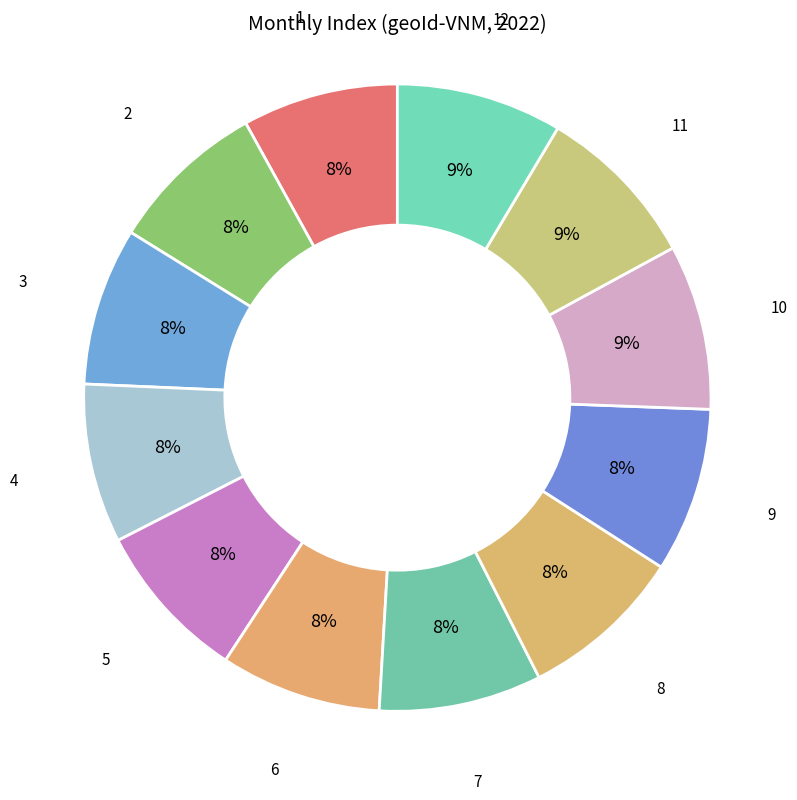

Count the number of slices in the pie.

12